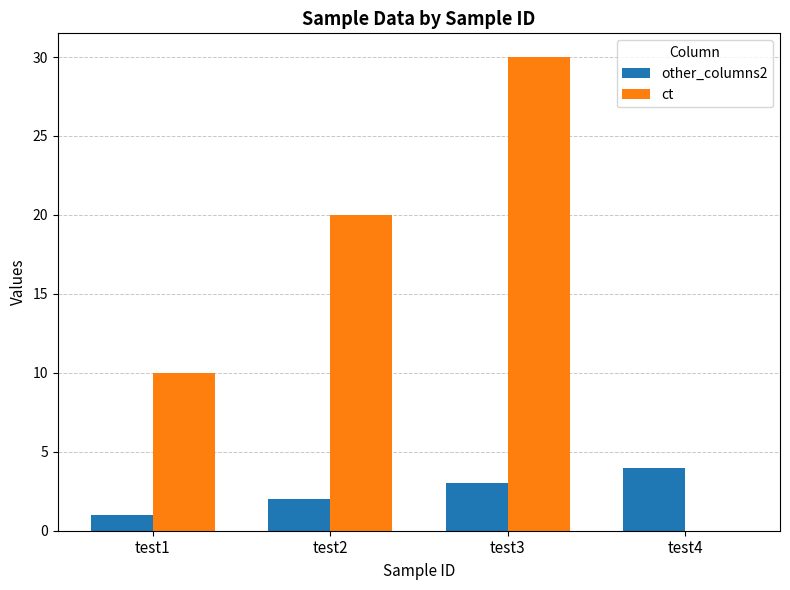

Which series has the largest total across all categories?

ct